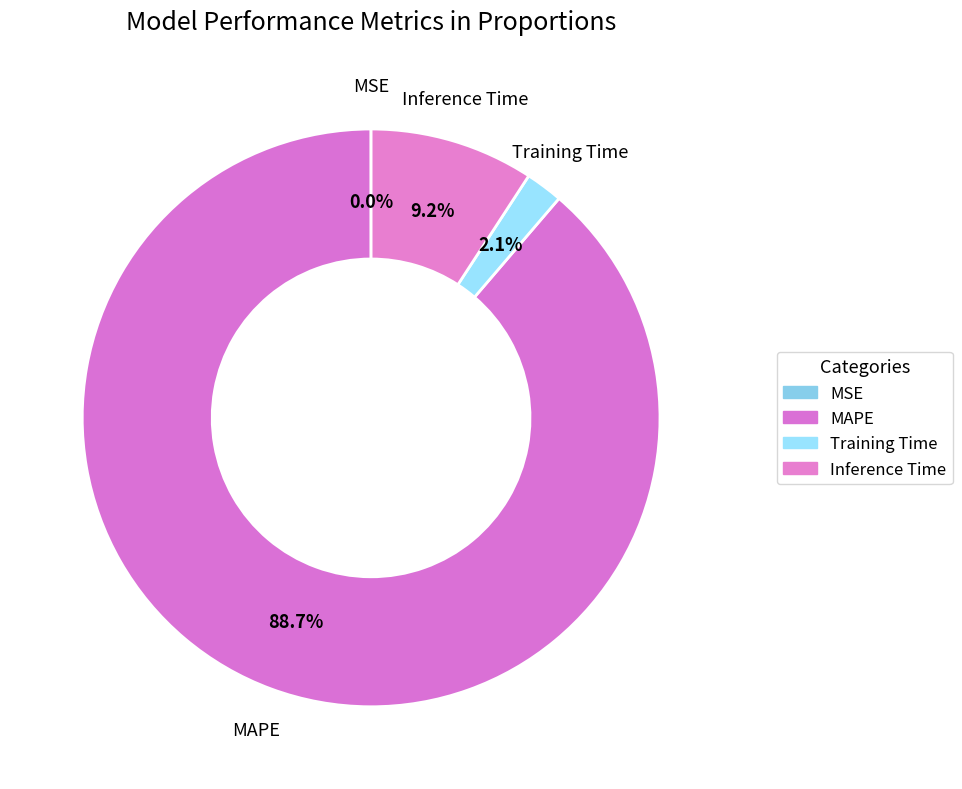

To the nearest percent, what is the average slice percentage?

25%